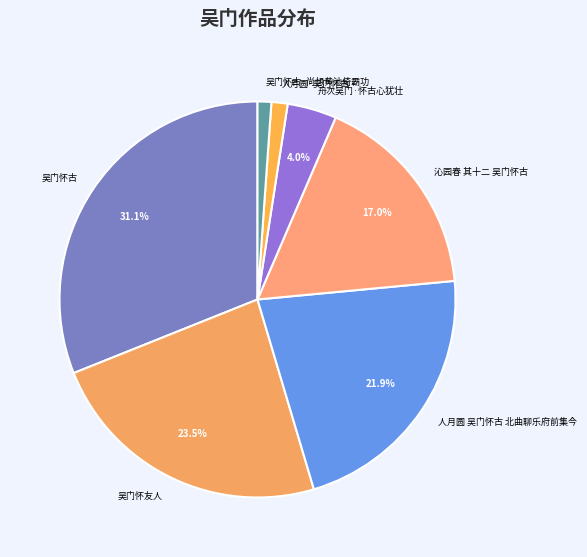

Combined, do 舟次吴门·怀古心犹壮 and 人月圆·吴门怀古 account for over 50%?

No